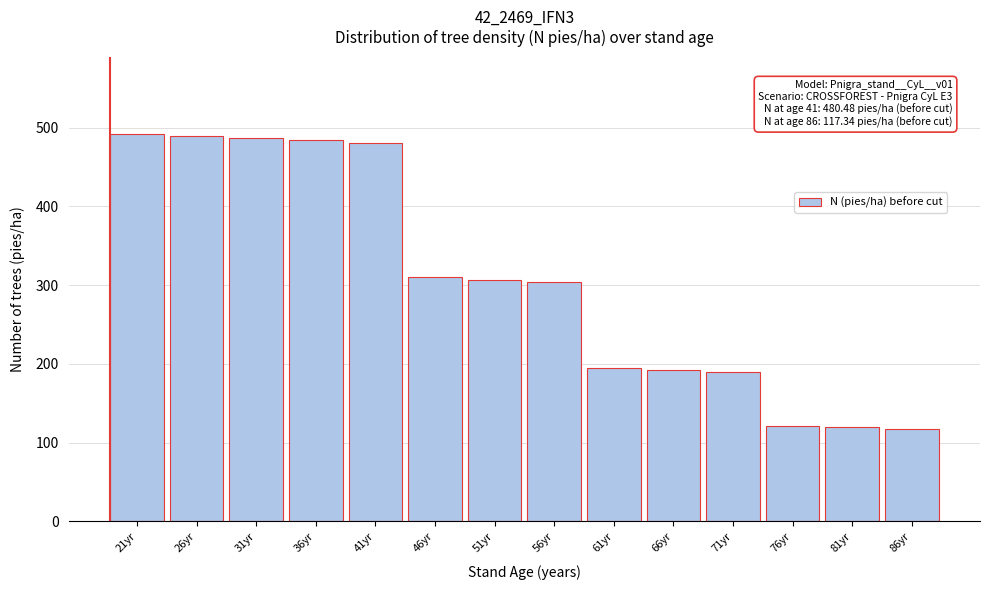

What is the value of the 12th bar from the left?

121.6